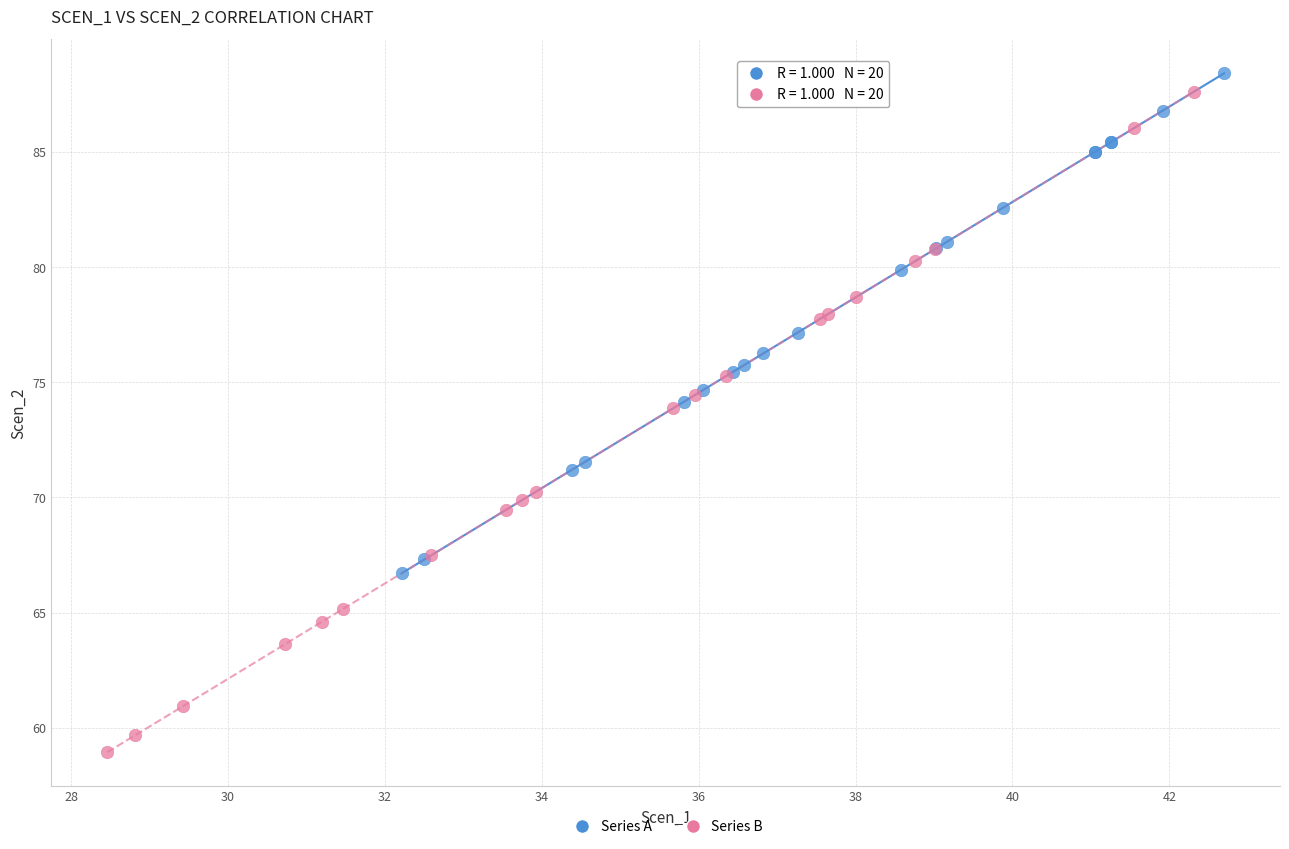

Which series contains the lowest Y value?

Series B